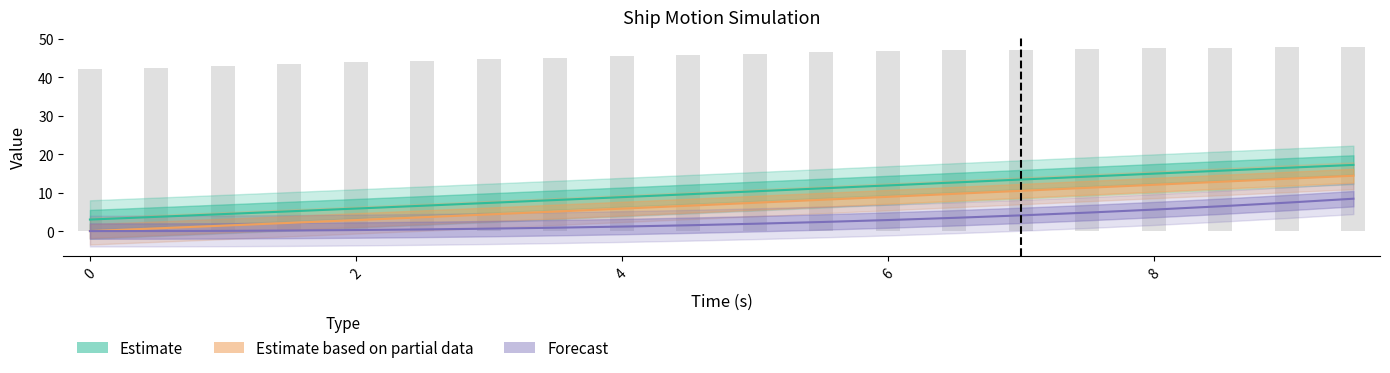

Read the r value at 2.5.

6.6